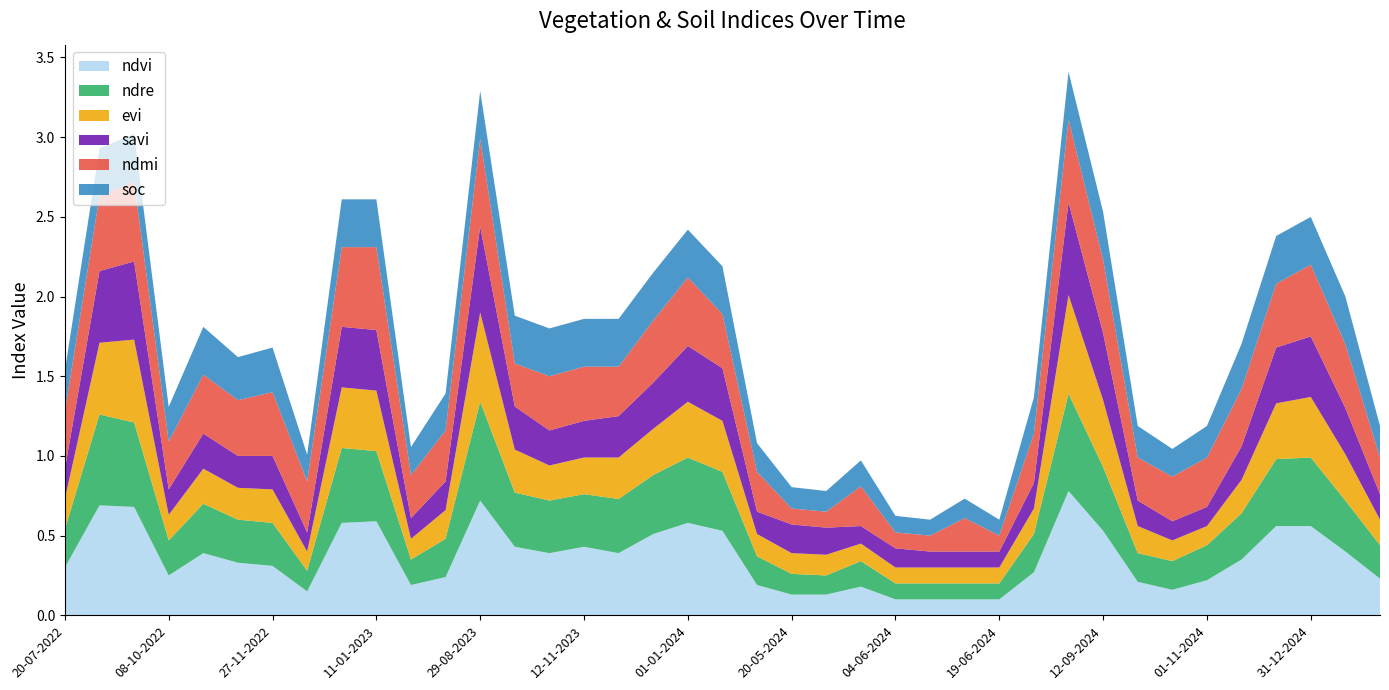

Reading left to right, list all the values displayed in this chart.

ndvi: 0.3	0.7	0.7	0.2	0.4	0.3	0.3	0.1	0.6	0.6	0.2	0.2	0.7	0.4	0.4	0.4	0.4	0.5	0.6	0.5	0.2	0.1	0.1	0.2	0.1	0.1	0.1	0.1	0.3	0.8	0.5	0.2	0.2	0.2	0.3	0.6	0.6	0.4	0.2
ndre: 0.2	0.6	0.5	0.2	0.3	0.3	0.3	0.1	0.5	0.4	0.2	0.2	0.6	0.3	0.3	0.3	0.3	0.4	0.4	0.4	0.2	0.1	0.1	0.2	0.1	0.1	0.1	0.1	0.2	0.6	0.4	0.2	0.2	0.2	0.3	0.4	0.4	0.3	0.2
evi: 0.2	0.5	0.5	0.2	0.2	0.2	0.2	0.1	0.4	0.4	0.1	0.2	0.6	0.3	0.2	0.2	0.3	0.3	0.3	0.3	0.1	0.1	0.1	0.1	0.1	0.1	0.1	0.1	0.2	0.6	0.4	0.2	0.1	0.1	0.2	0.3	0.4	0.3	0.2
savi: 0.2	0.5	0.5	0.2	0.2	0.2	0.2	0.1	0.4	0.4	0.1	0.2	0.5	0.3	0.2	0.2	0.3	0.3	0.3	0.3	0.1	0.2	0.2	0.1	0.1	0.1	0.1	0.1	0.2	0.6	0.4	0.2	0.1	0.1	0.2	0.3	0.4	0.3	0.2
ndmi: 0.4	0.5	0.5	0.3	0.4	0.3	0.4	0.3	0.5	0.5	0.3	0.3	0.6	0.3	0.3	0.3	0.3	0.4	0.4	0.3	0.2	0.1	0.1	0.2	0.1	0.1	0.2	0.1	0.3	0.5	0.5	0.3	0.3	0.3	0.4	0.4	0.5	0.4	0.2
soc: 0.3	0.3	0.3	0.2	0.3	0.3	0.3	0.2	0.3	0.3	0.2	0.2	0.3	0.3	0.3	0.3	0.3	0.3	0.3	0.3	0.2	0.1	0.1	0.2	0.1	0.1	0.1	0.1	0.2	0.3	0.3	0.2	0.2	0.2	0.3	0.3	0.3	0.3	0.2